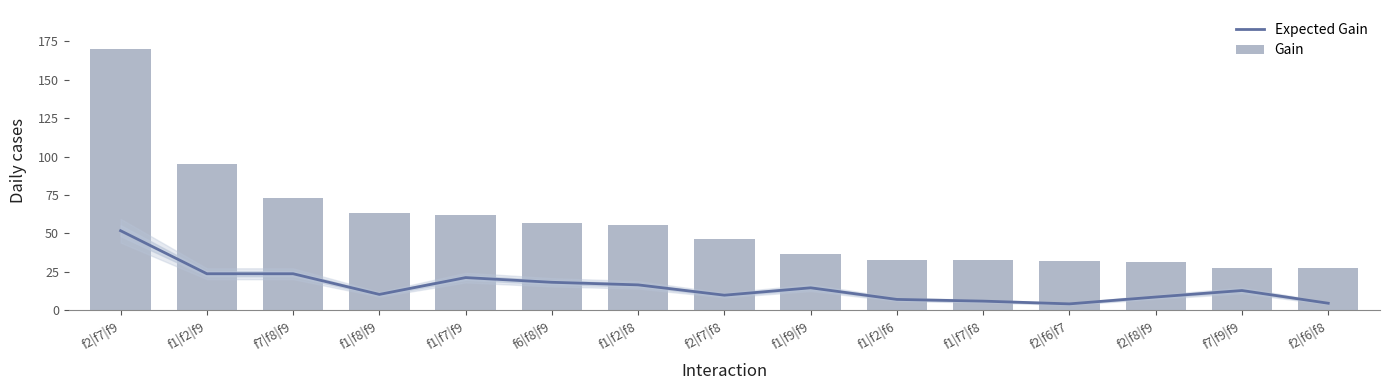

How many data points in Expected Gain are less than 12?

7